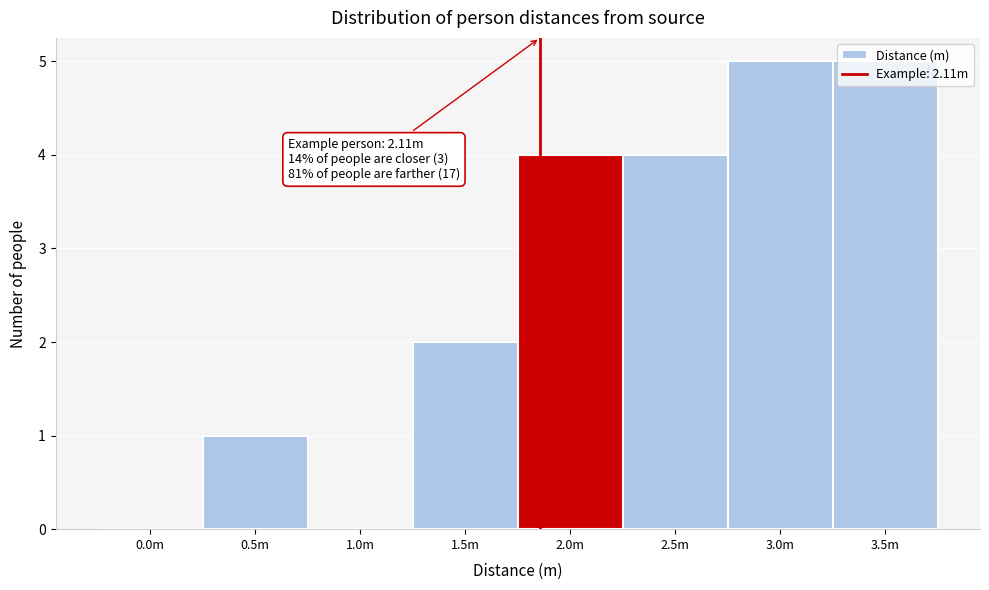

What is the greatest value displayed?

5